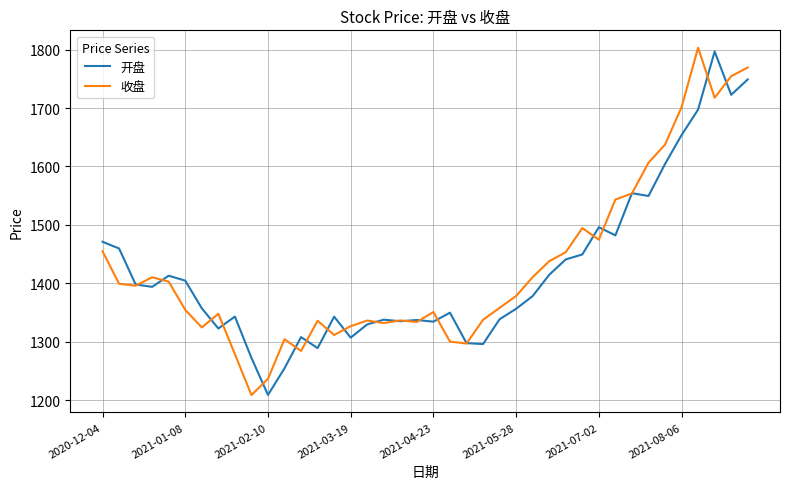

What is the maximum value shown in the chart?

1803.3